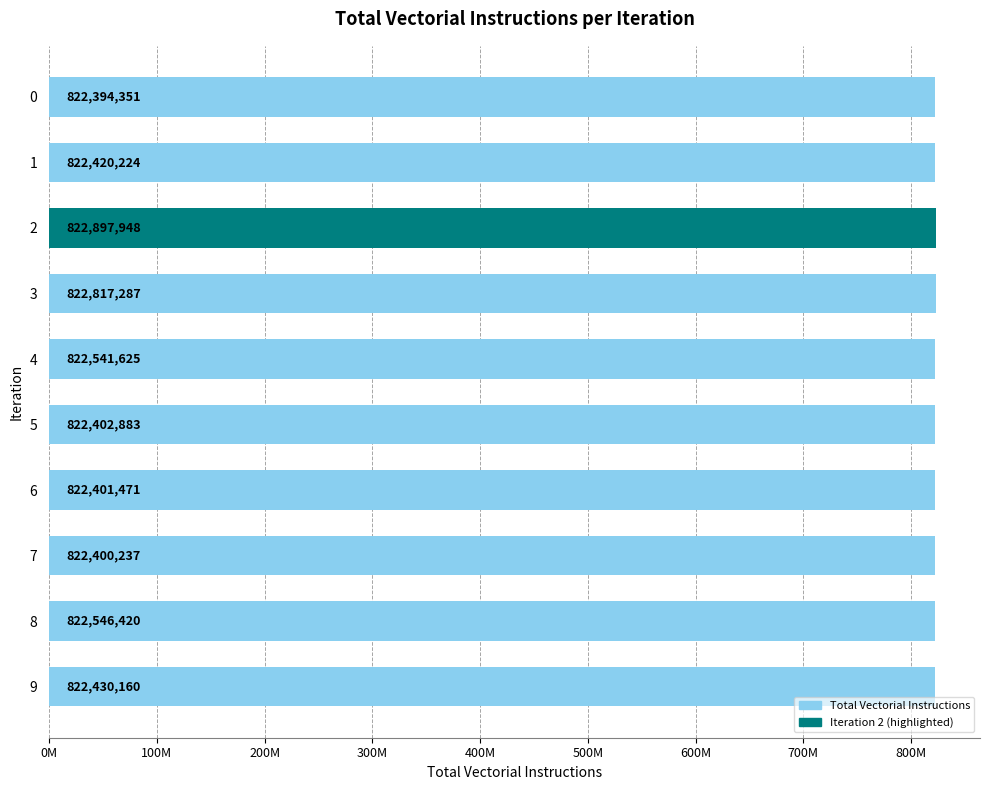

Are the bars horizontal?

Yes